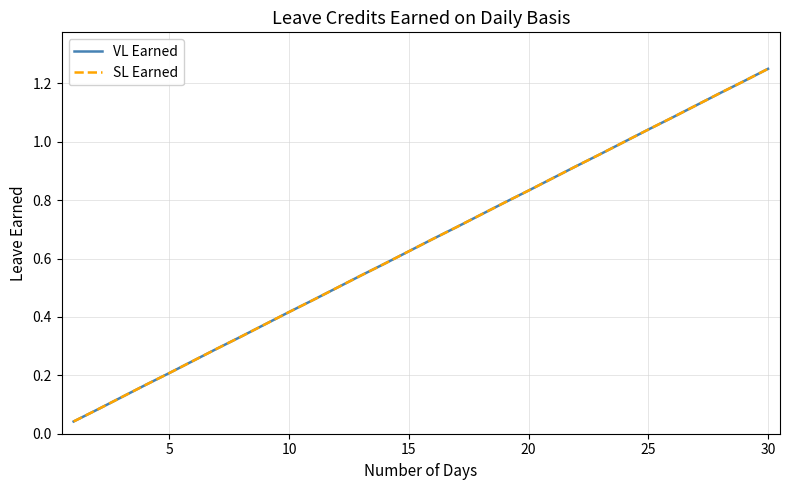

Does the chart have visible grid lines?

Yes